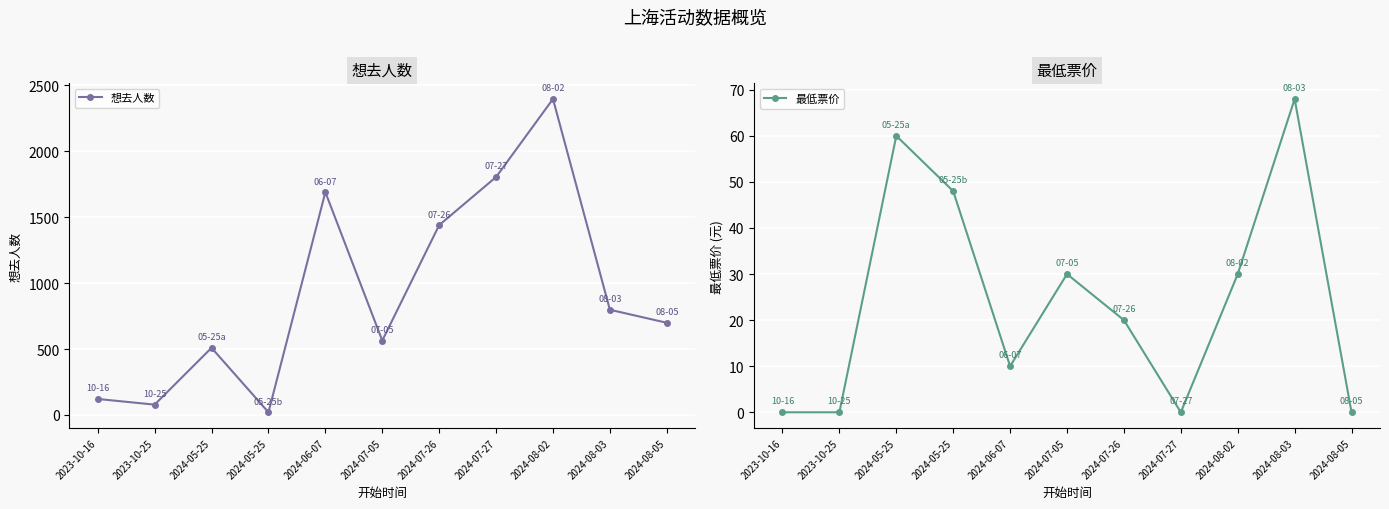

At 2024-05-25, list the series in order from smallest to largest.

最低票价, 想去人数